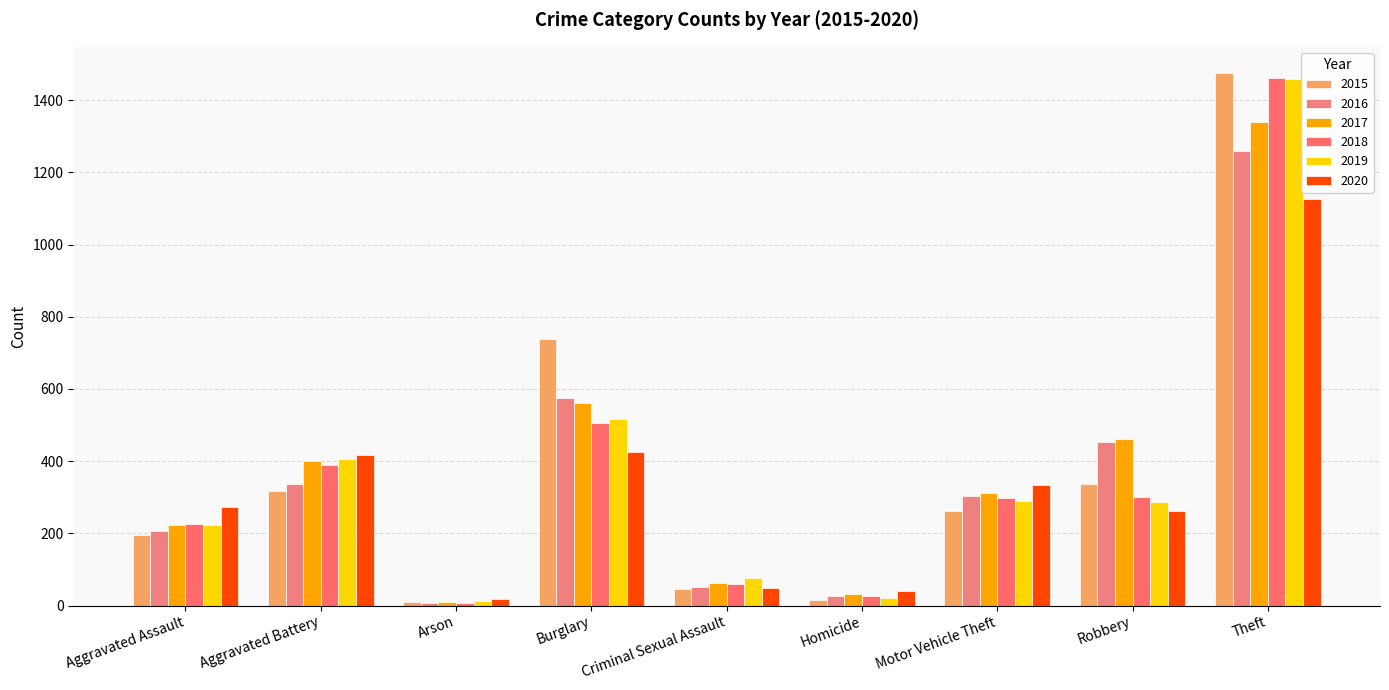

What is the maximum value for 2019?

1459